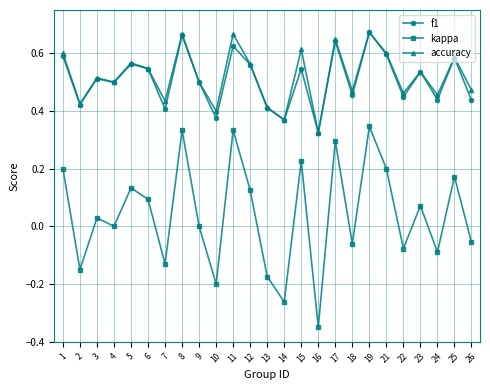

True or false: accuracy and kappa cross at least once.

False